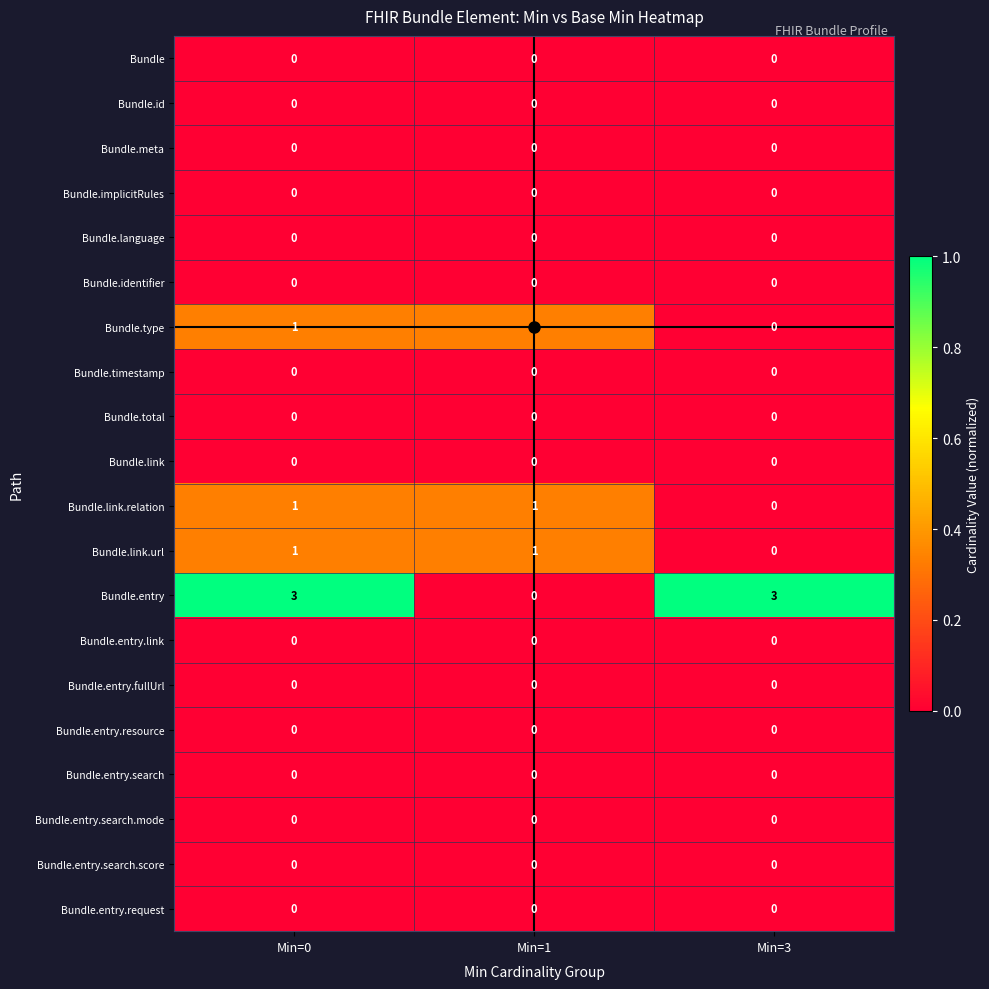

Which series has the widest spread of values?

Bundle.entry